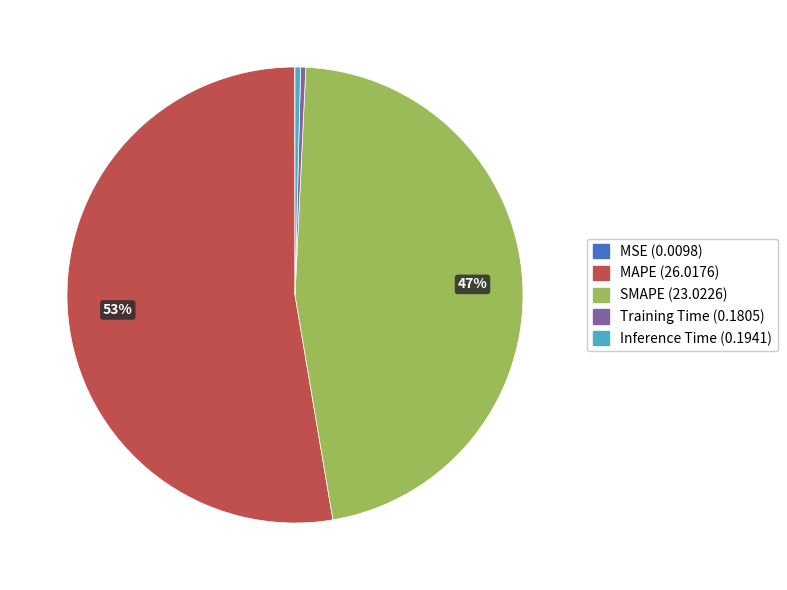

What percentage is the MAPE slice, to the nearest percent?

53%